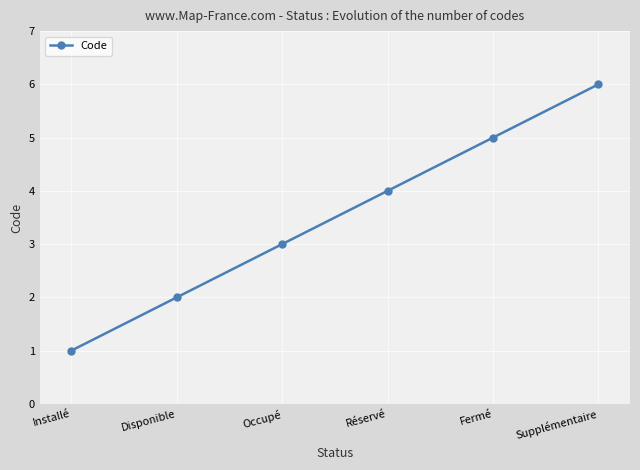

The chart shows a value of 4 at Réservé. True or false?

True